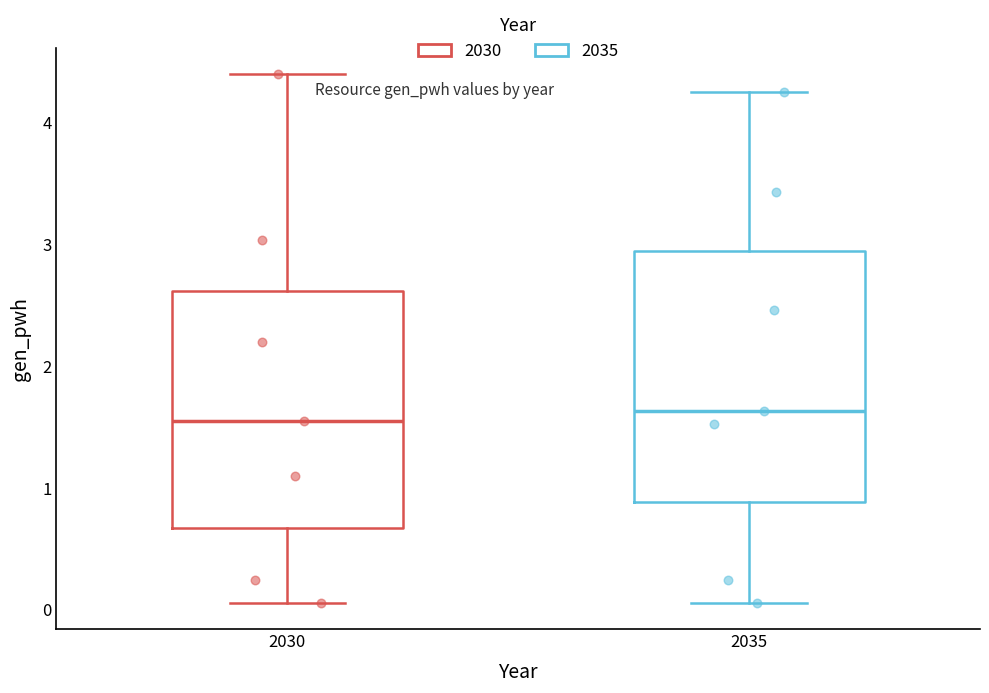

Where does the median line of the box at x = 2030 sit on the y-axis? The values are not printed on the chart, so give them approximately, as read against the axis.

1.5